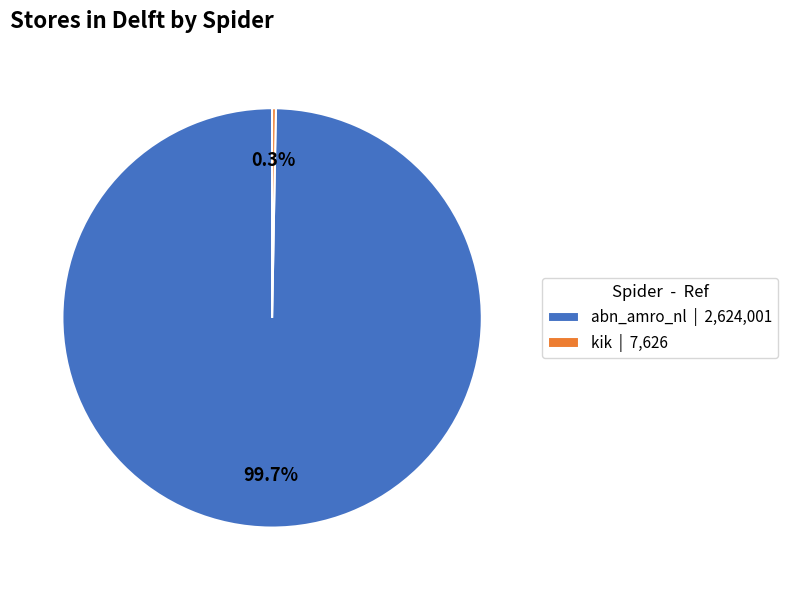

The abn_amro_nl slice represents 100% of the pie. True or false?

True